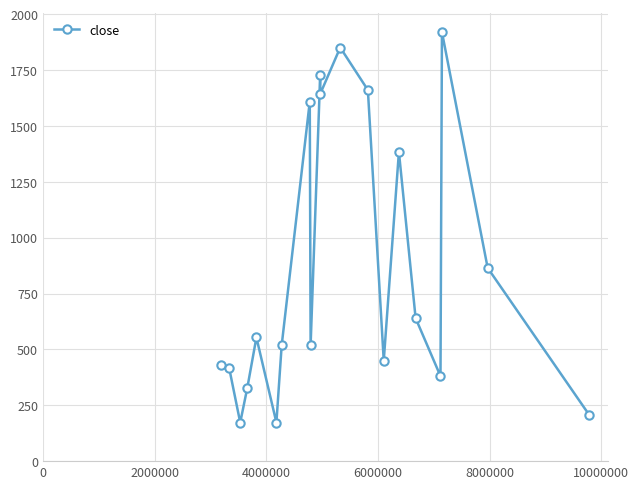

What is the average value?

872.6